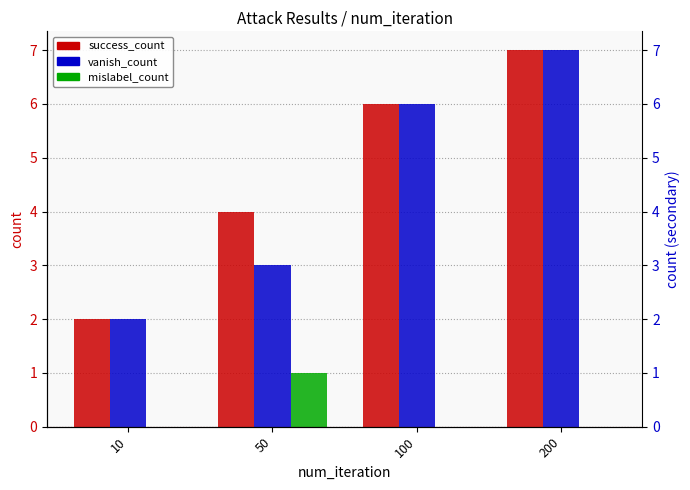

At 100, list the series in order from largest to smallest.

success_count, vanish_count, mislabel_count